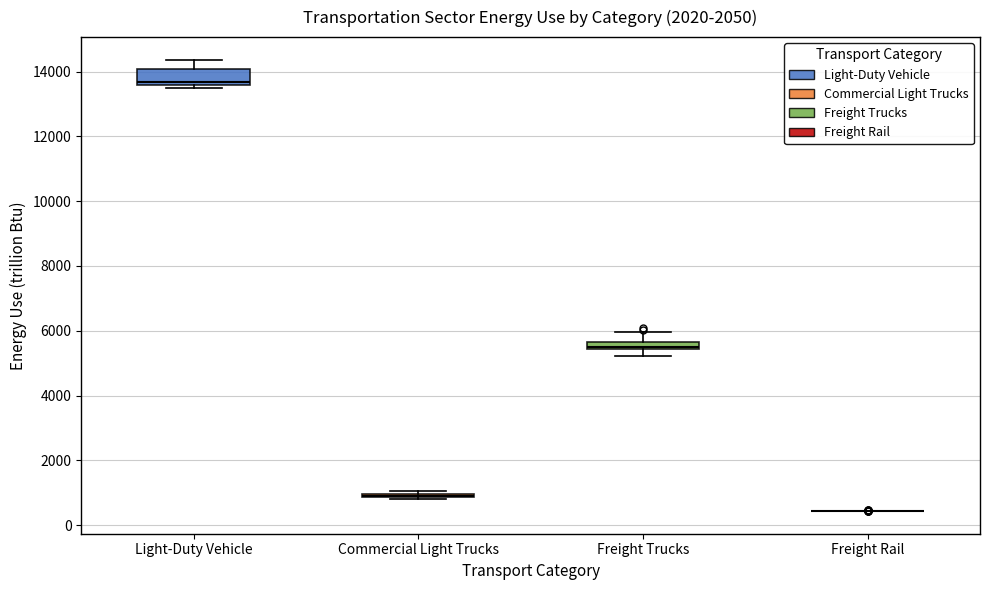

Which box is the tallest, from its lower edge to its upper edge?

Light-Duty Vehicle